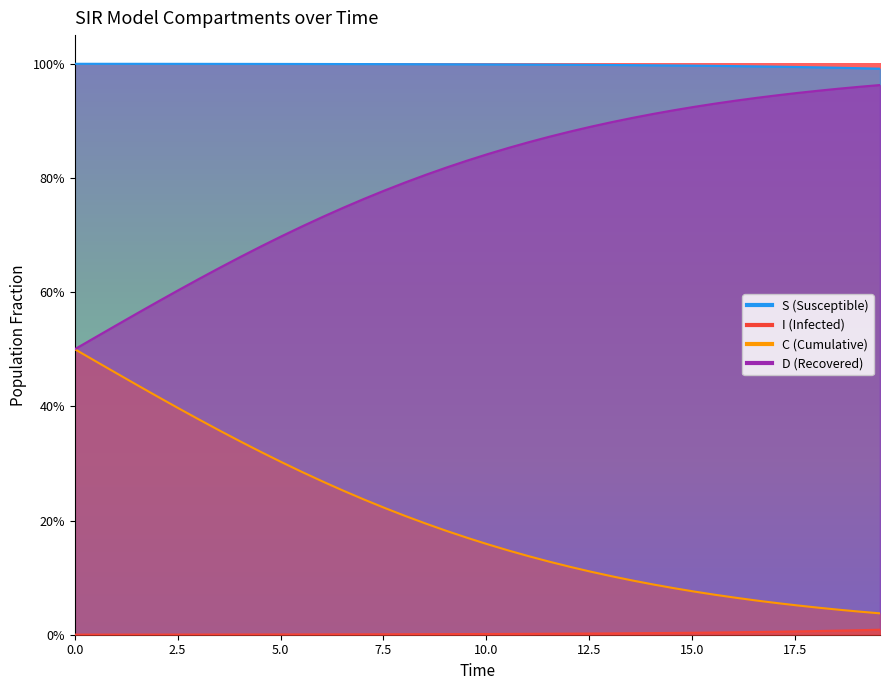

At how many categories does at least one series exceed 0?

40